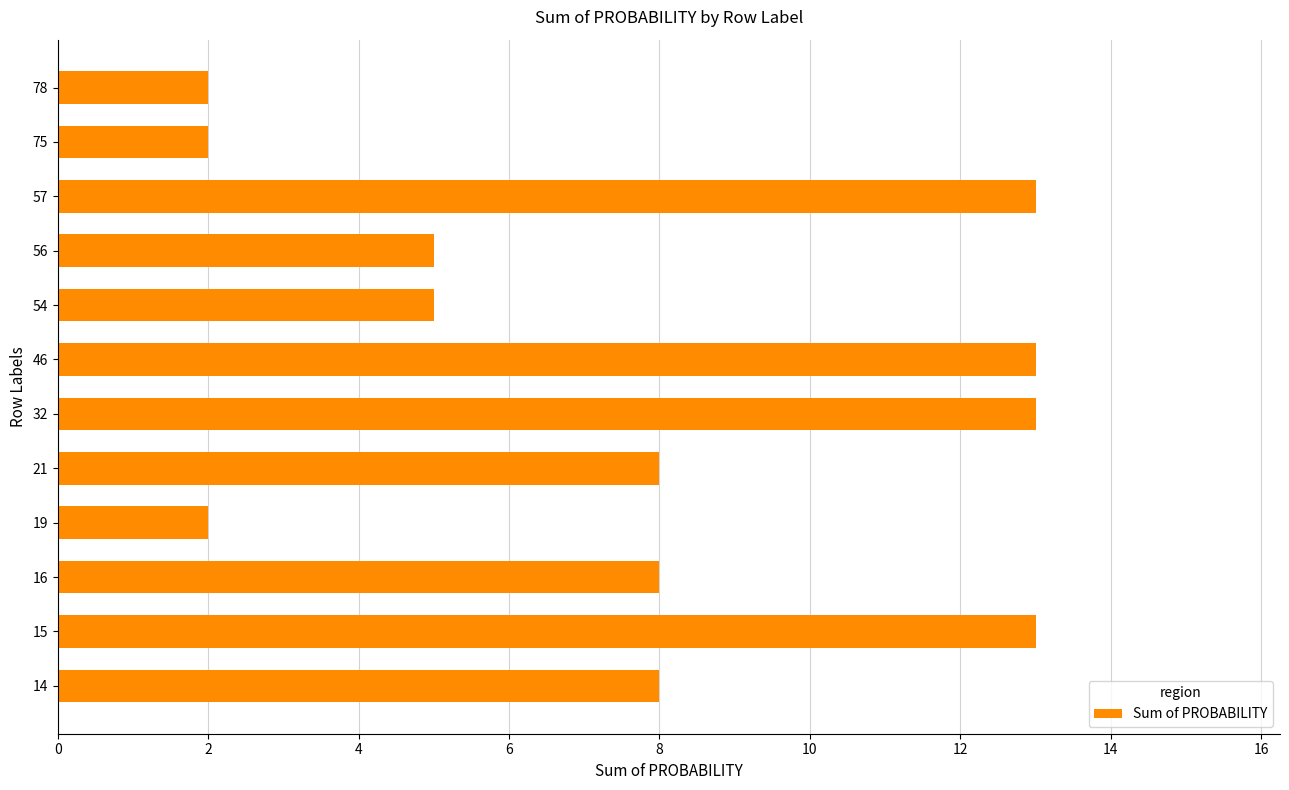

What is the smallest value displayed?

2